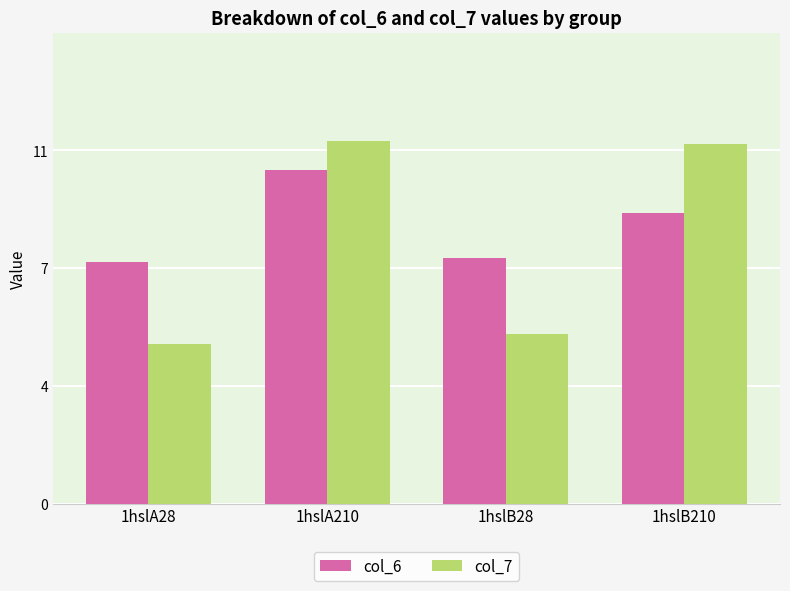

Reading left to right, what are all the values shown in this chart?

col_6: 7.3	10.0	7.4	8.7
col_7: 4.8	10.9	5.1	10.8